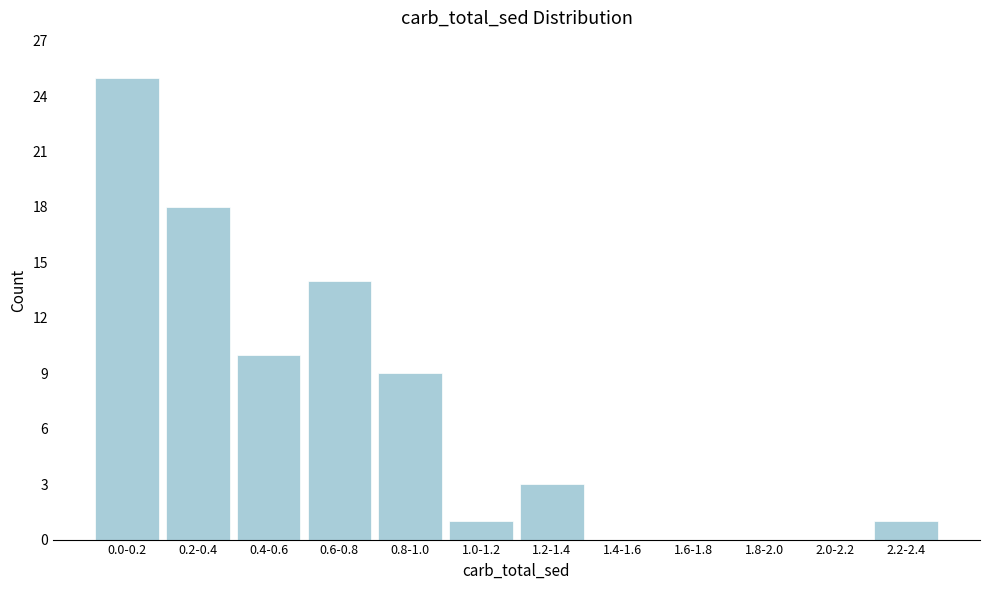

Reading left to right, transcribe all the data shown in this chart.

0.0-0.2=25	0.2-0.4=18	0.4-0.6=10	0.6-0.8=14	0.8-1.0=9	1.0-1.2=1	1.2-1.4=3	1.4-1.6=0	1.6-1.8=0	1.8-2.0=0	2.0-2.2=0	2.2-2.4=1